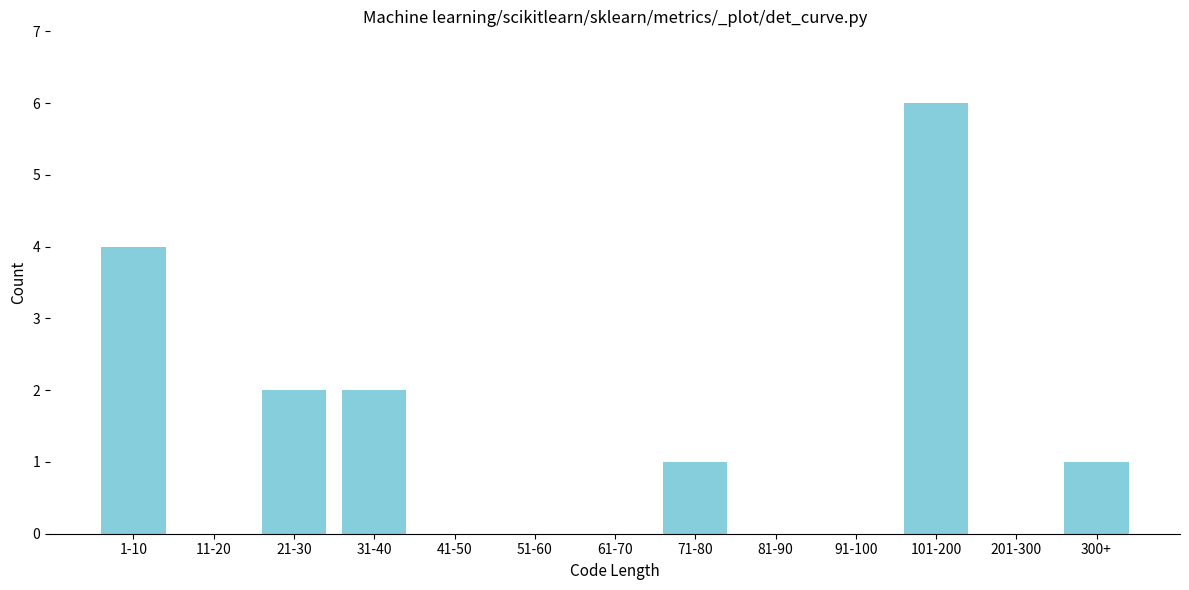

Reading right to left, transcribe all the data shown in this chart.

300+=1	201-300=0	101-200=6	91-100=0	81-90=0	71-80=1	61-70=0	51-60=0	41-50=0	31-40=2	21-30=2	11-20=0	1-10=4